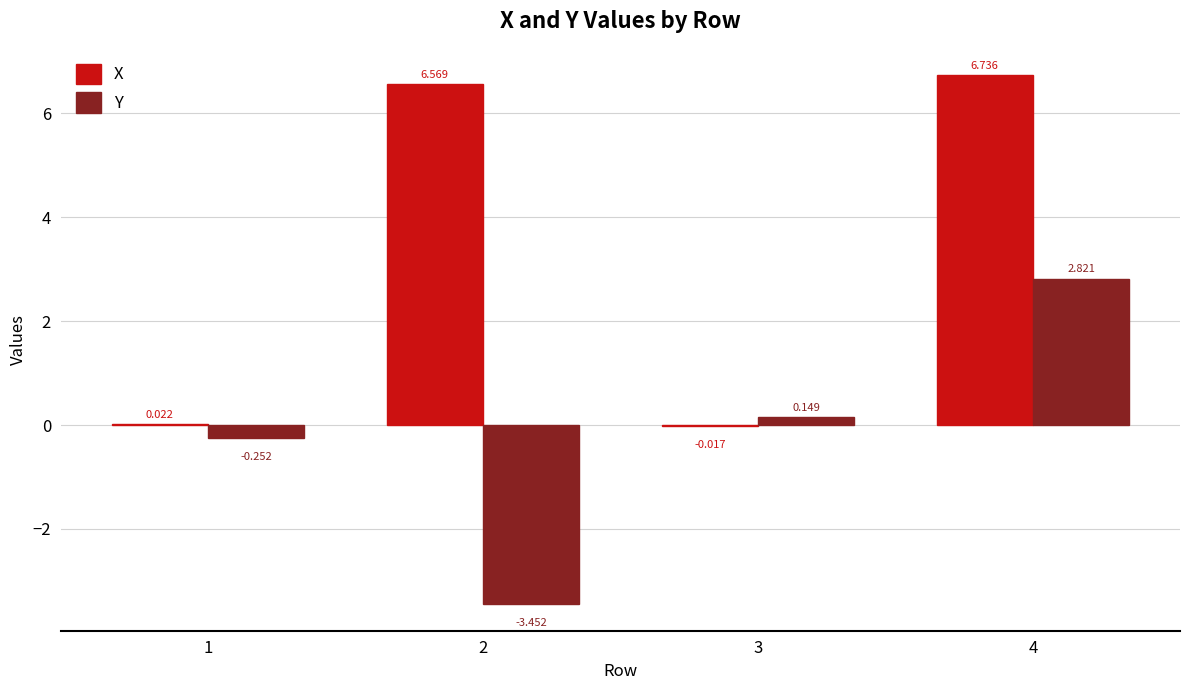

Which series has the largest total across all categories?

X